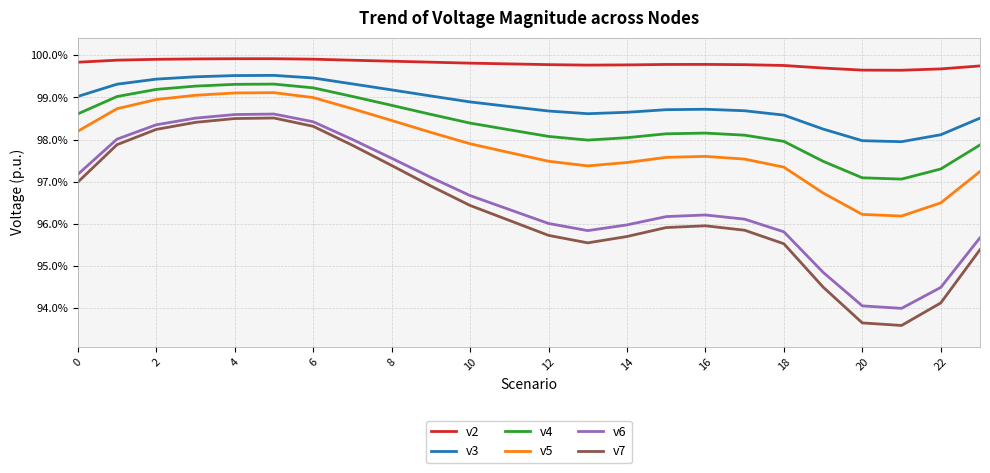

Is this an area chart (filled region under the line)?

No